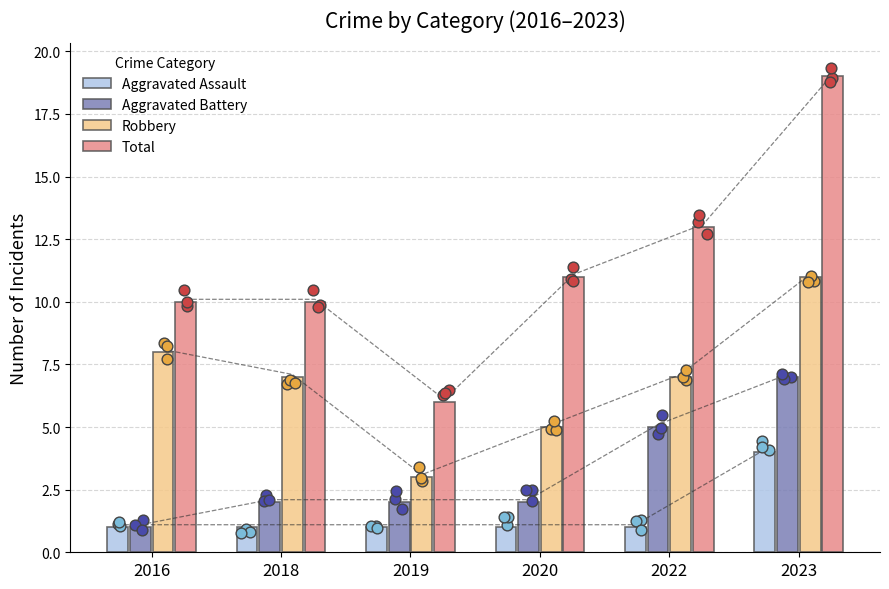

What are all the series names shown in the legend?

Aggravated Assault, Aggravated Battery, Robbery, Total